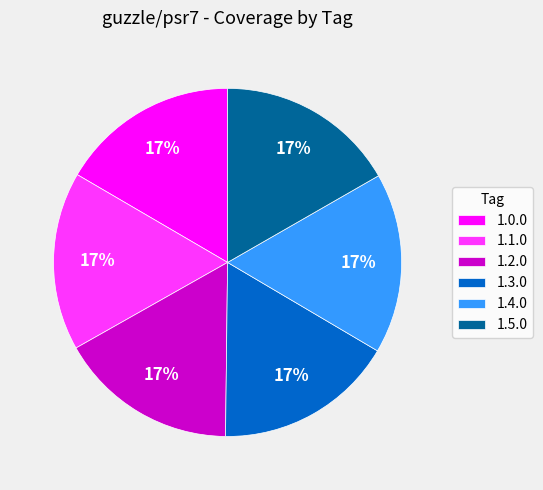

True or false: 1.4.0 accounts for 17% of the total.

True